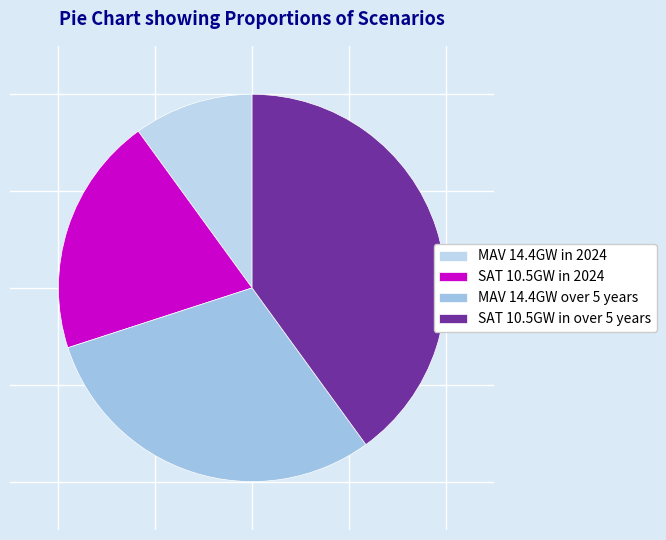

Which category has the biggest portion of the pie?

SAT 10.5GW in over 5 years